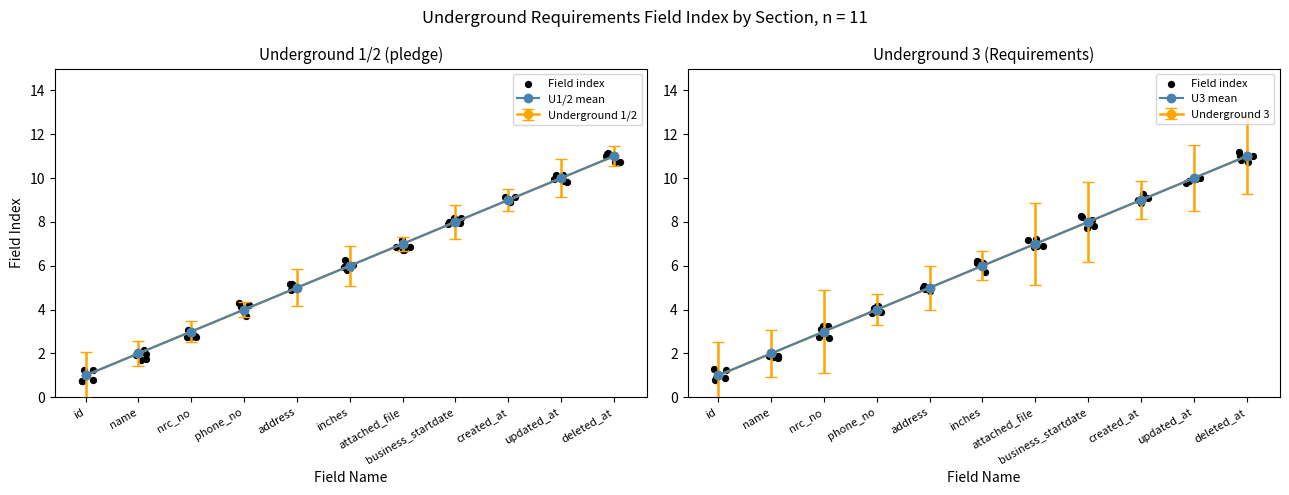

What is the total value across all series at name?

5.8